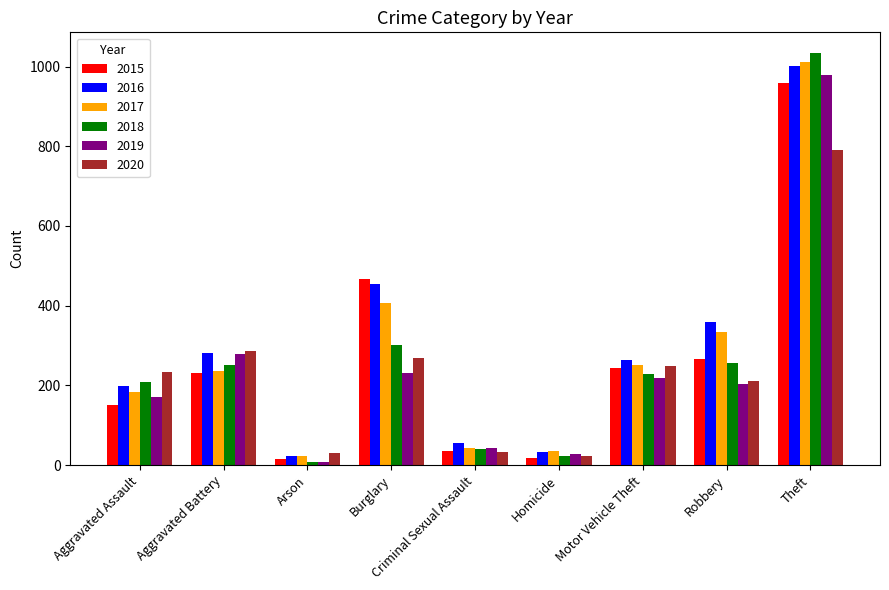

At how many categories does at least one series exceed 940?

1